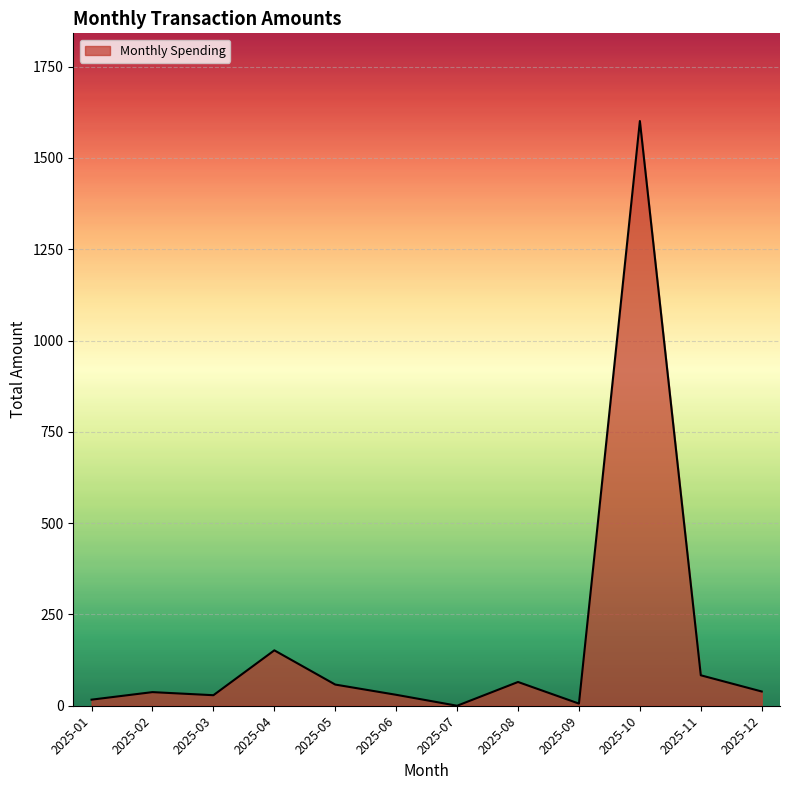

At which category does the chart reach its peak across all series?

2025-10